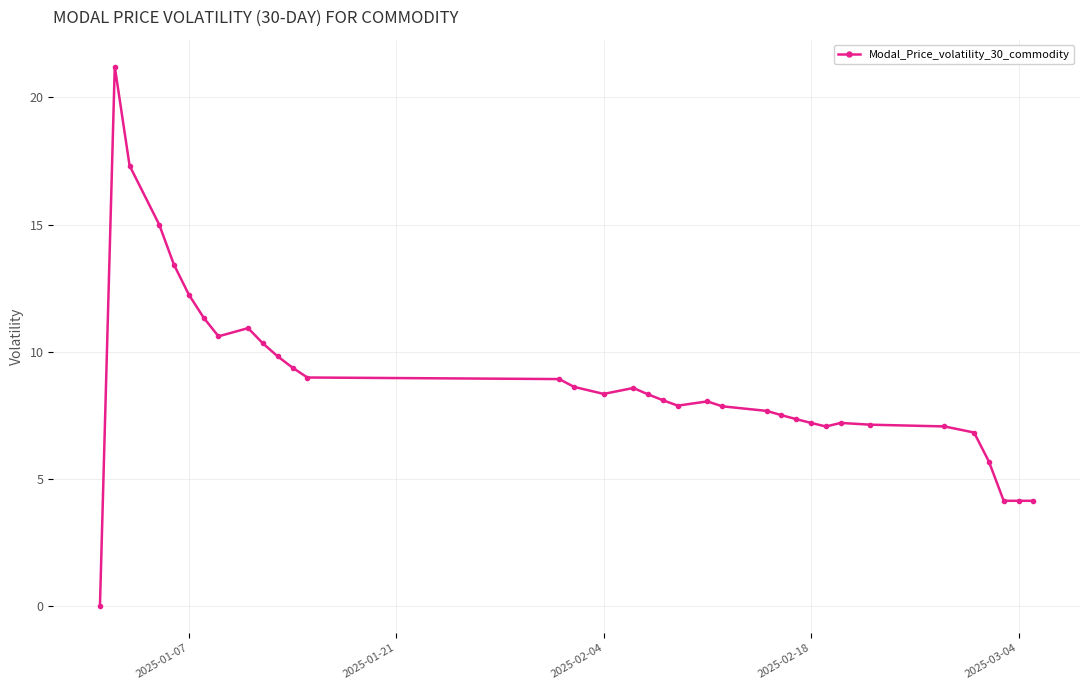

How many lines are shown in the chart?

1